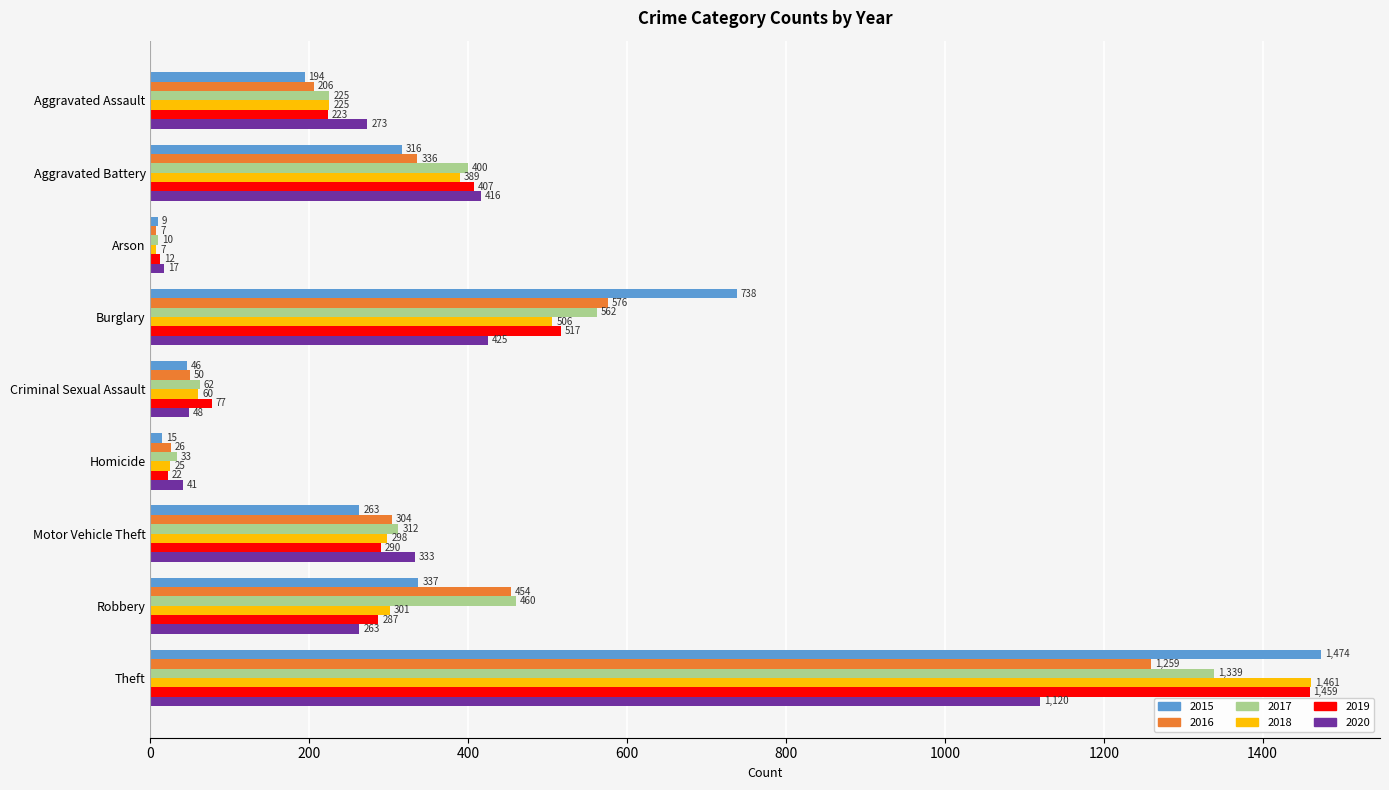

Which series changed the most between Aggravated Battery and Arson?

2020